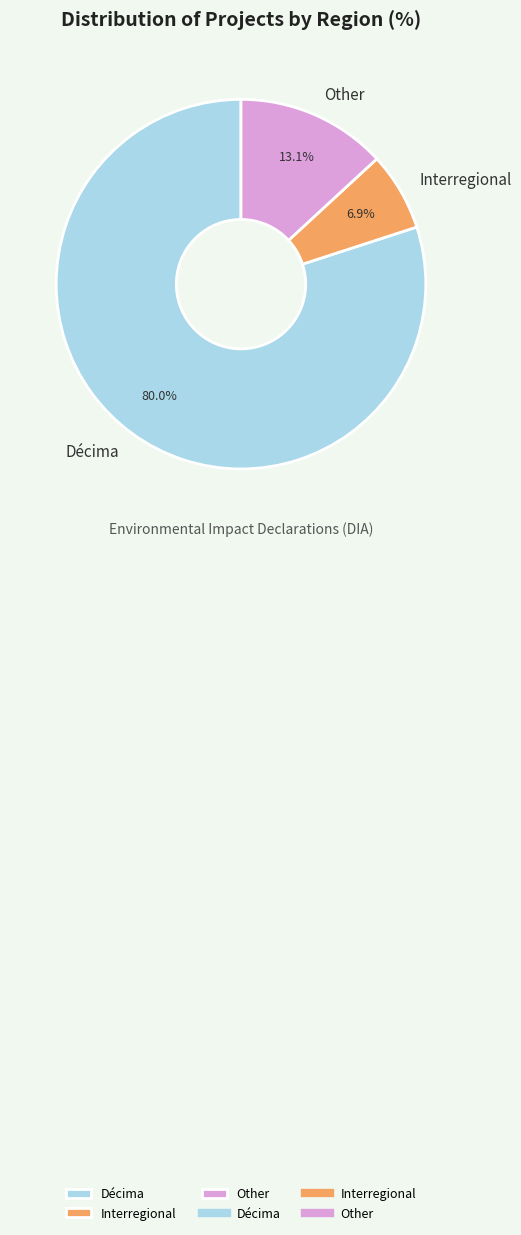

How many slices are in this pie chart?

3